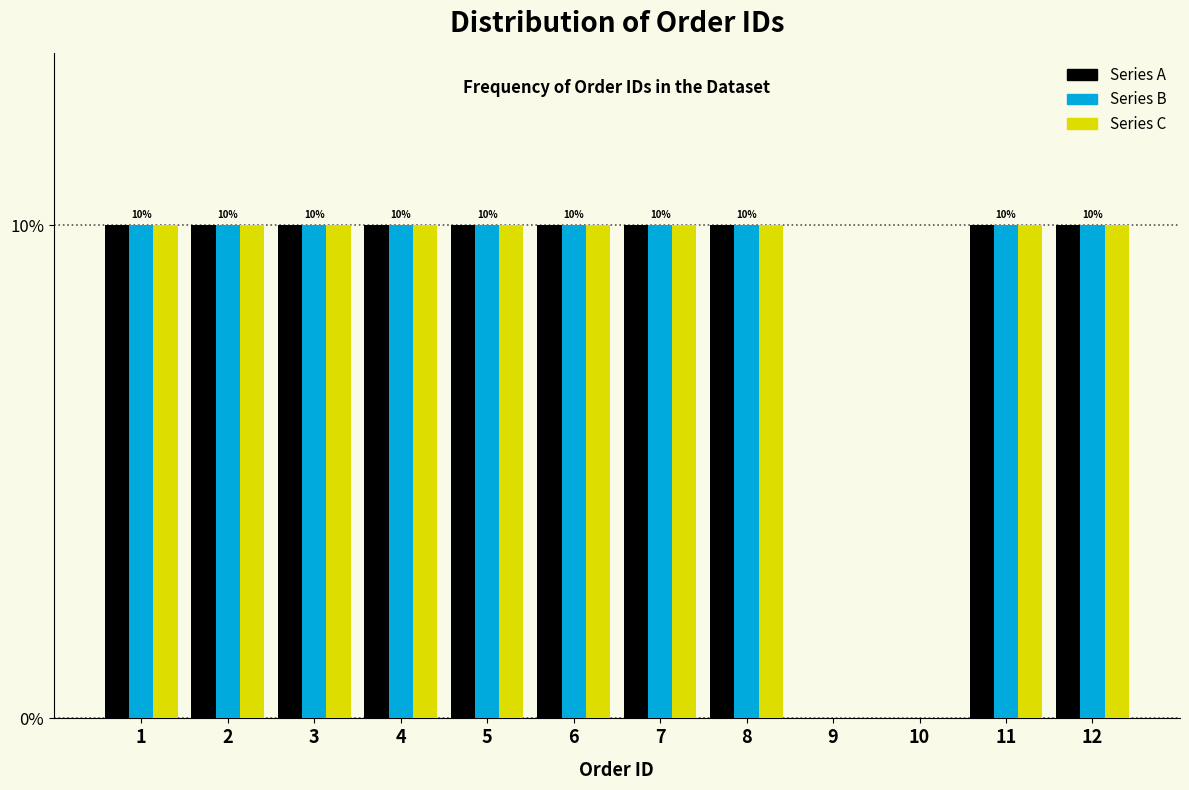

True or false: Series A has a value of 10 at 1.

True